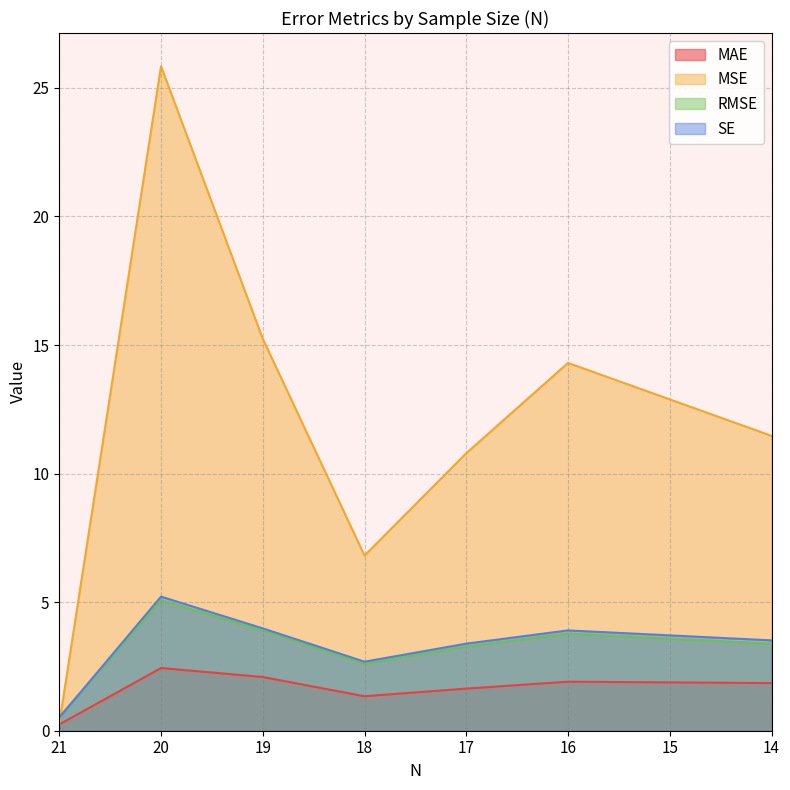

At which category does MSE reach its first local valley?

18